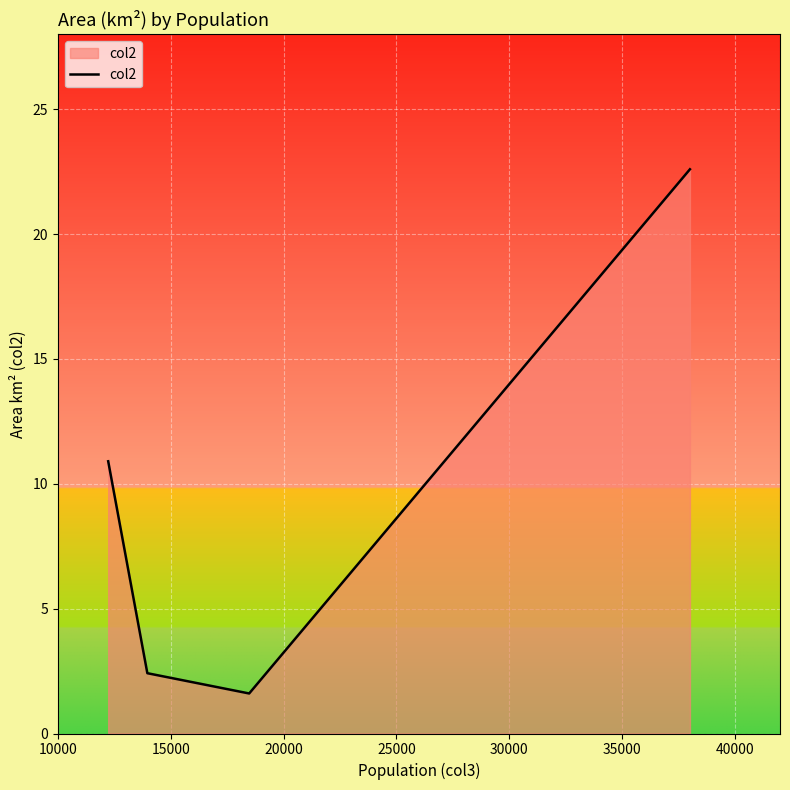

True or false: there are more than 1 points higher than both neighbors.

False